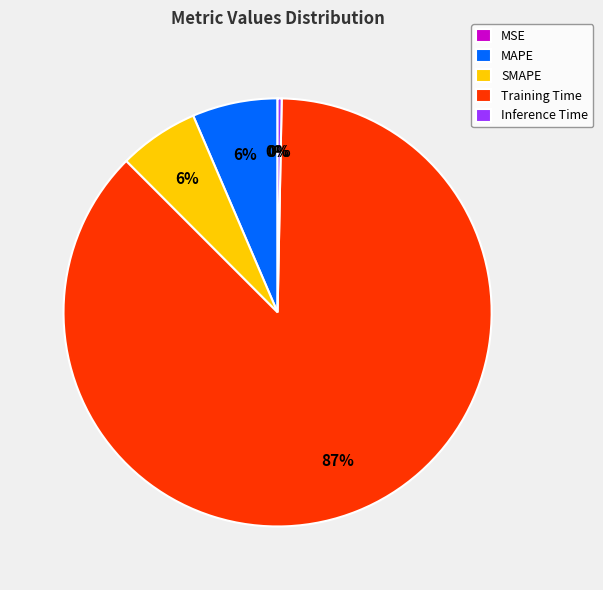

True or false: Inference Time accounts for 11% of the total.

False